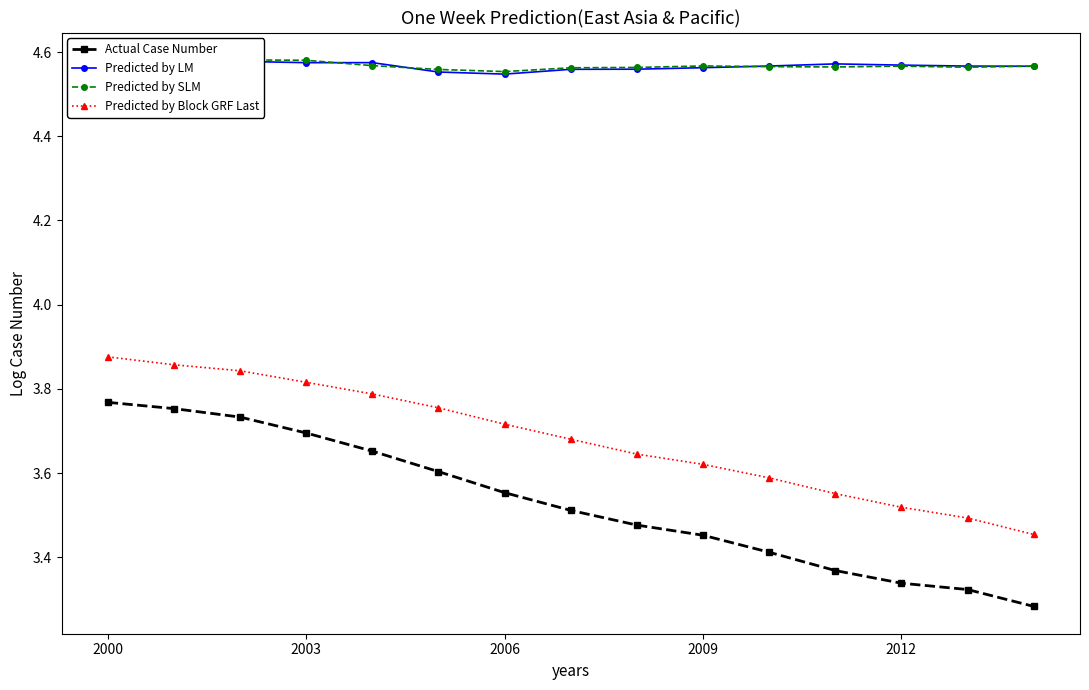

How many Actual Case Number values are between 3 and 4?

15